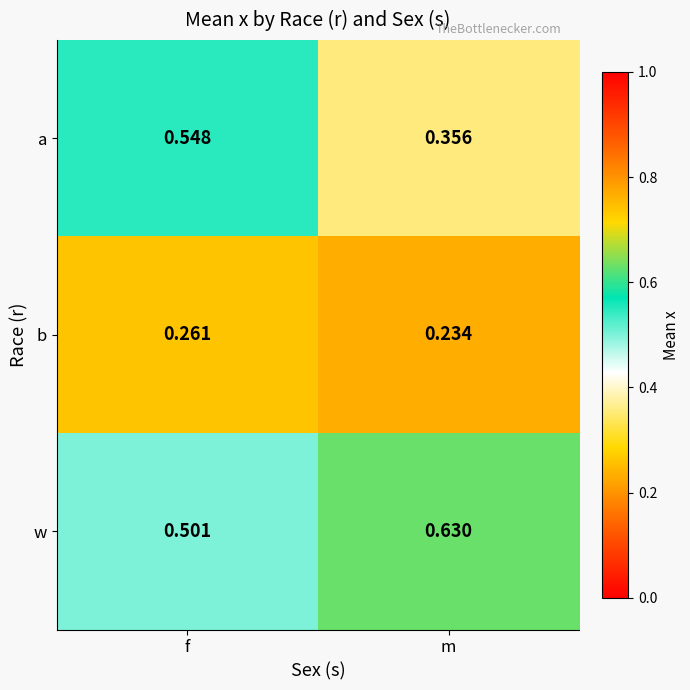

Which category has the lowest value in the a series?

m